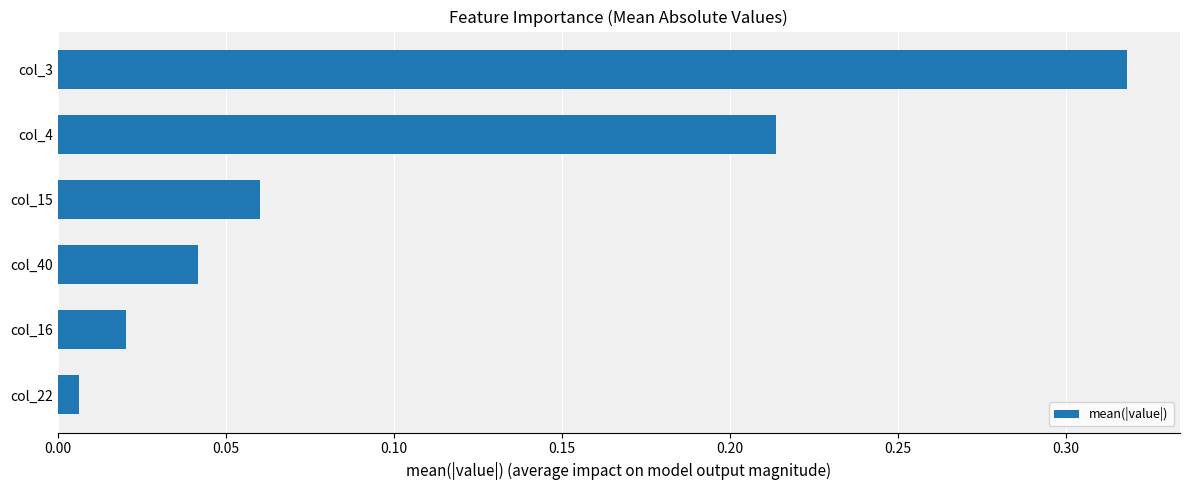

The value at col_40 is 0.1. True or false?

False